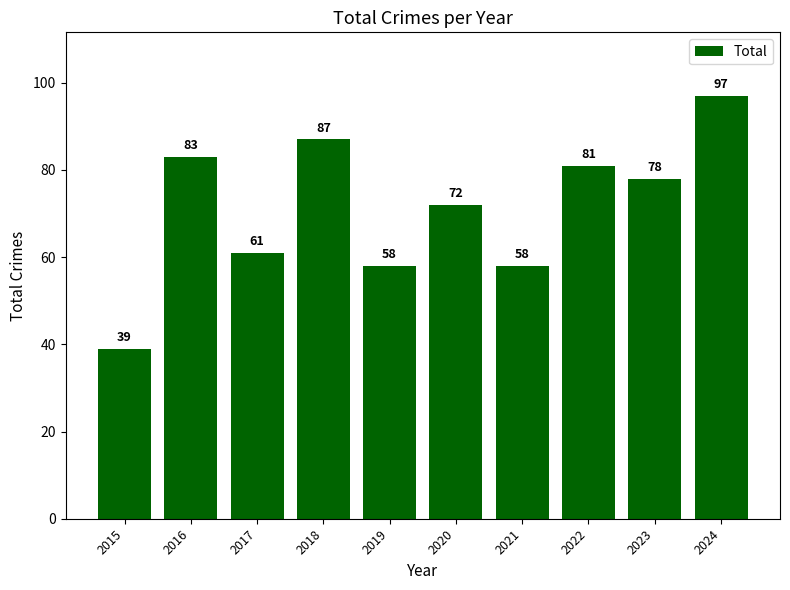

What value does the data have at 2015, to the nearest 10?

40